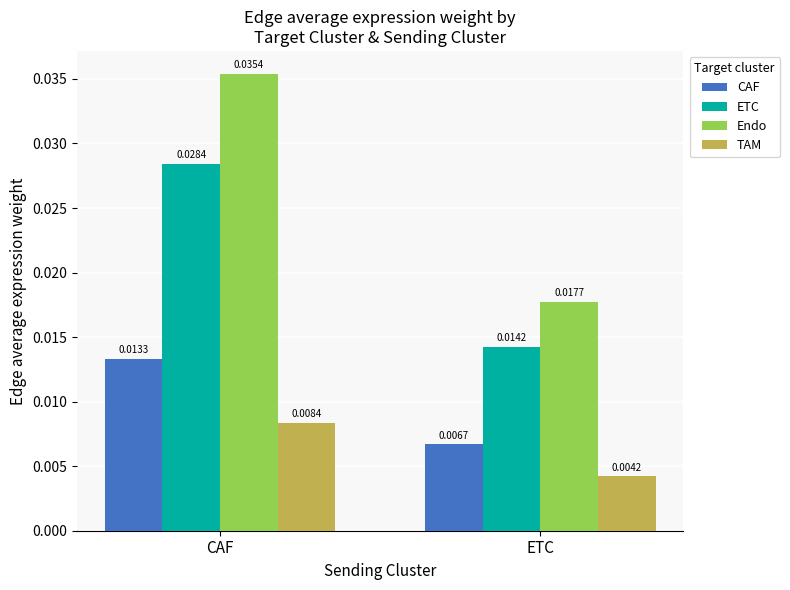

At which category is the sum across all series the highest?

CAF